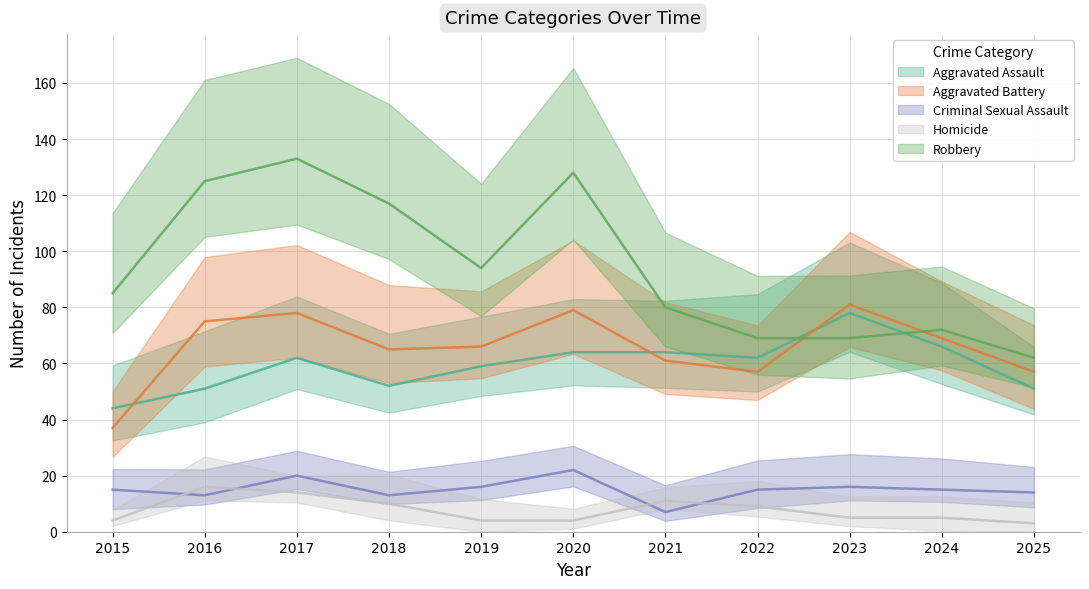

At which category is the sum across all series the highest?

2017